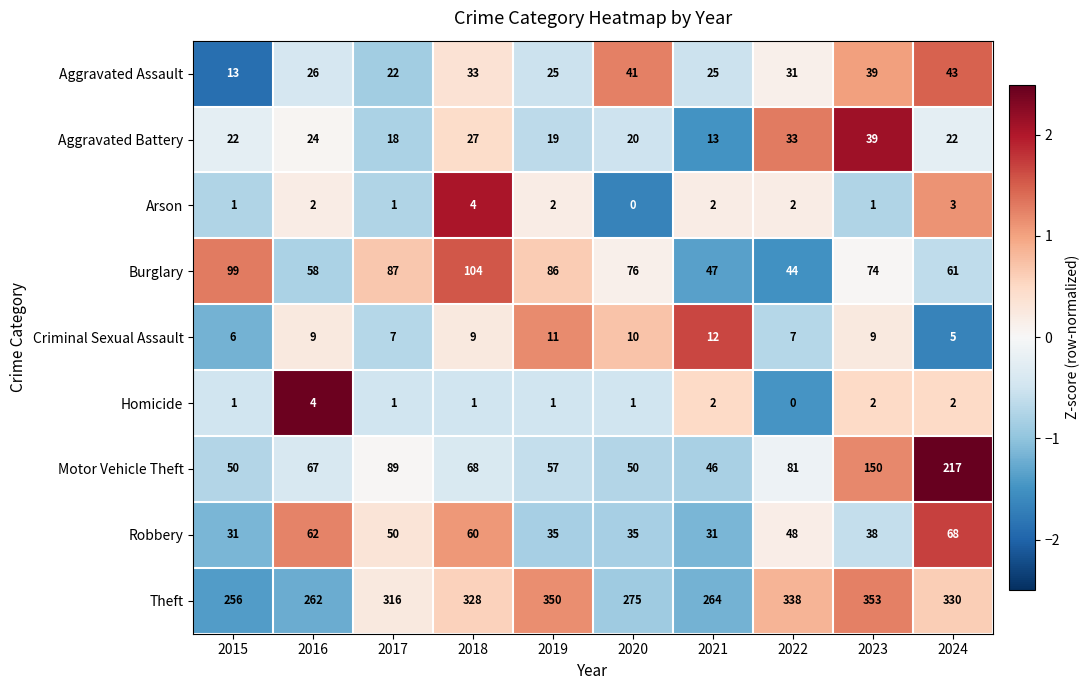

How many distinct data groups are displayed?

9